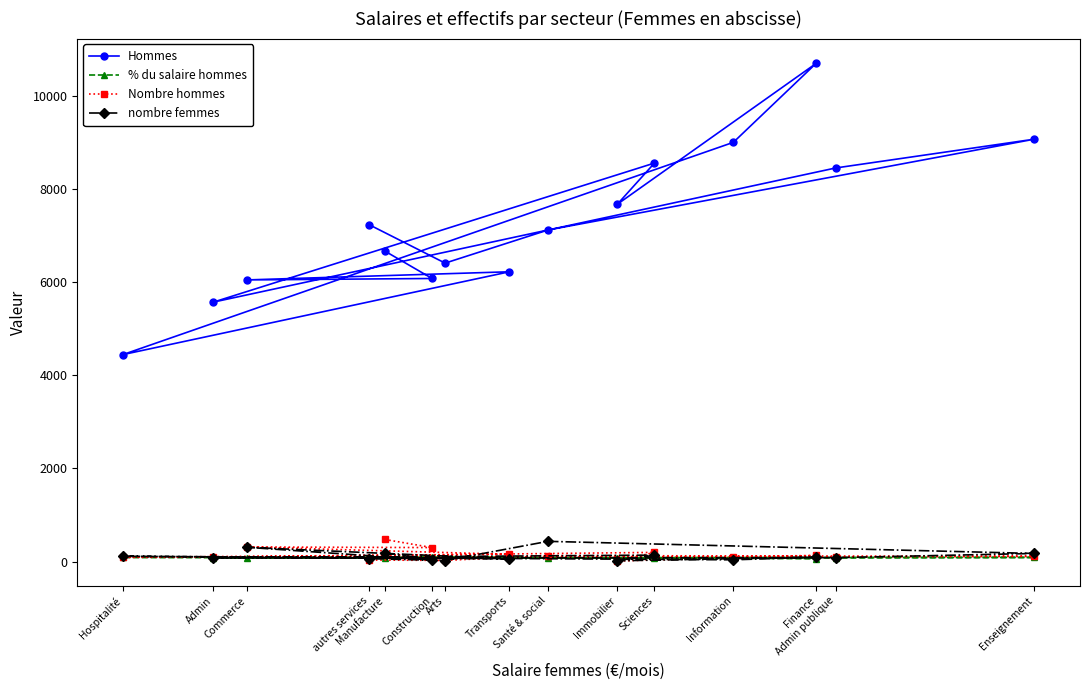

Which series has the widest spread of values?

Hommes